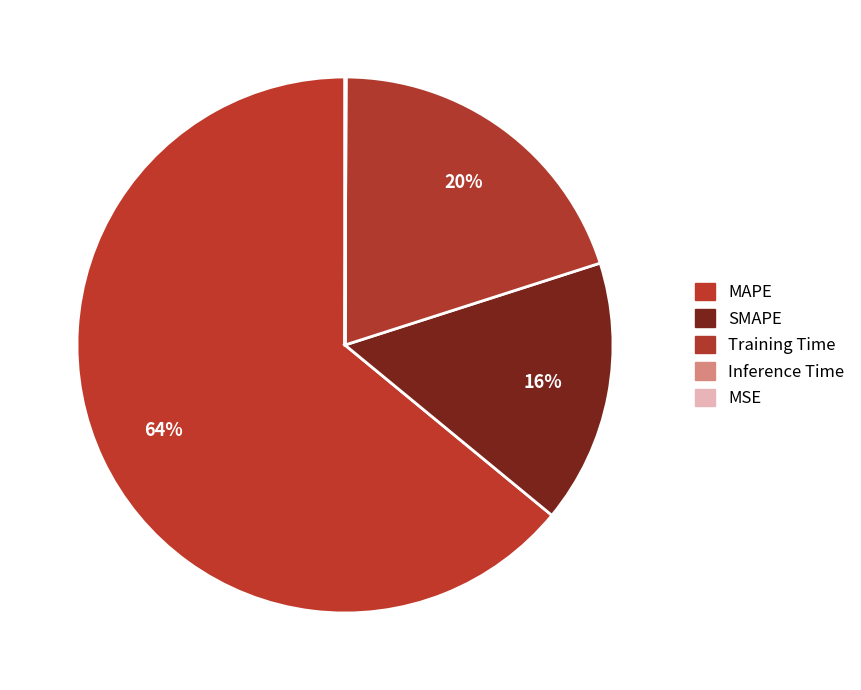

Which slice represents more than half of the pie?

MAPE